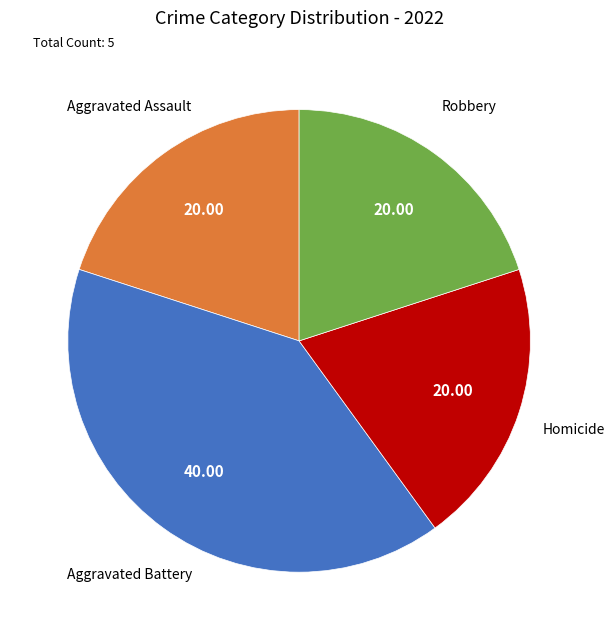

Does any single category account for the majority?

No